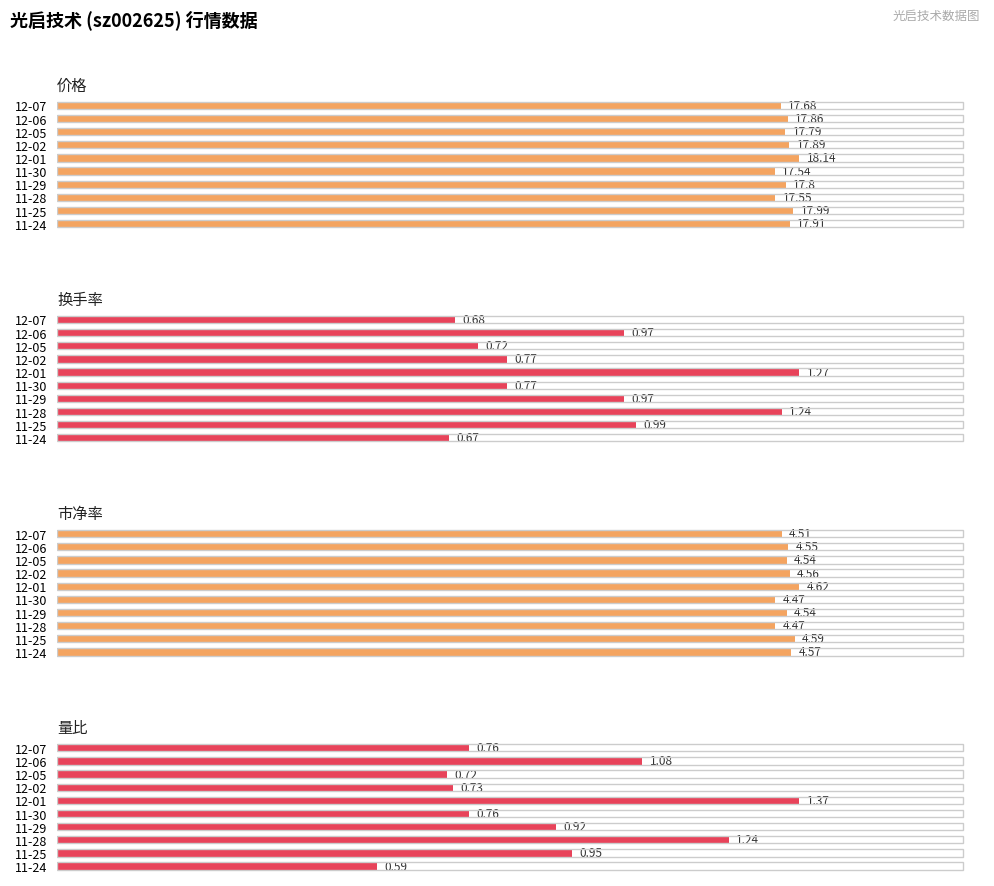

What is the minimum value shown in the chart?

0.6